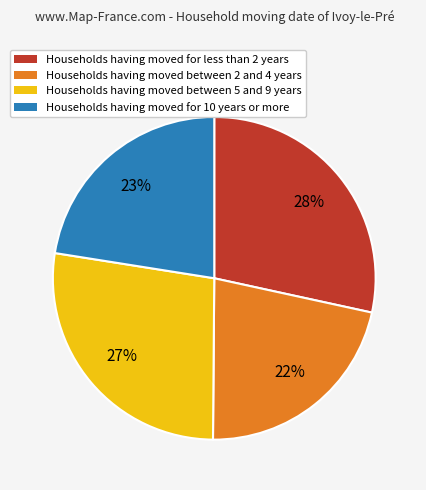

Does any single category account for the majority?

No